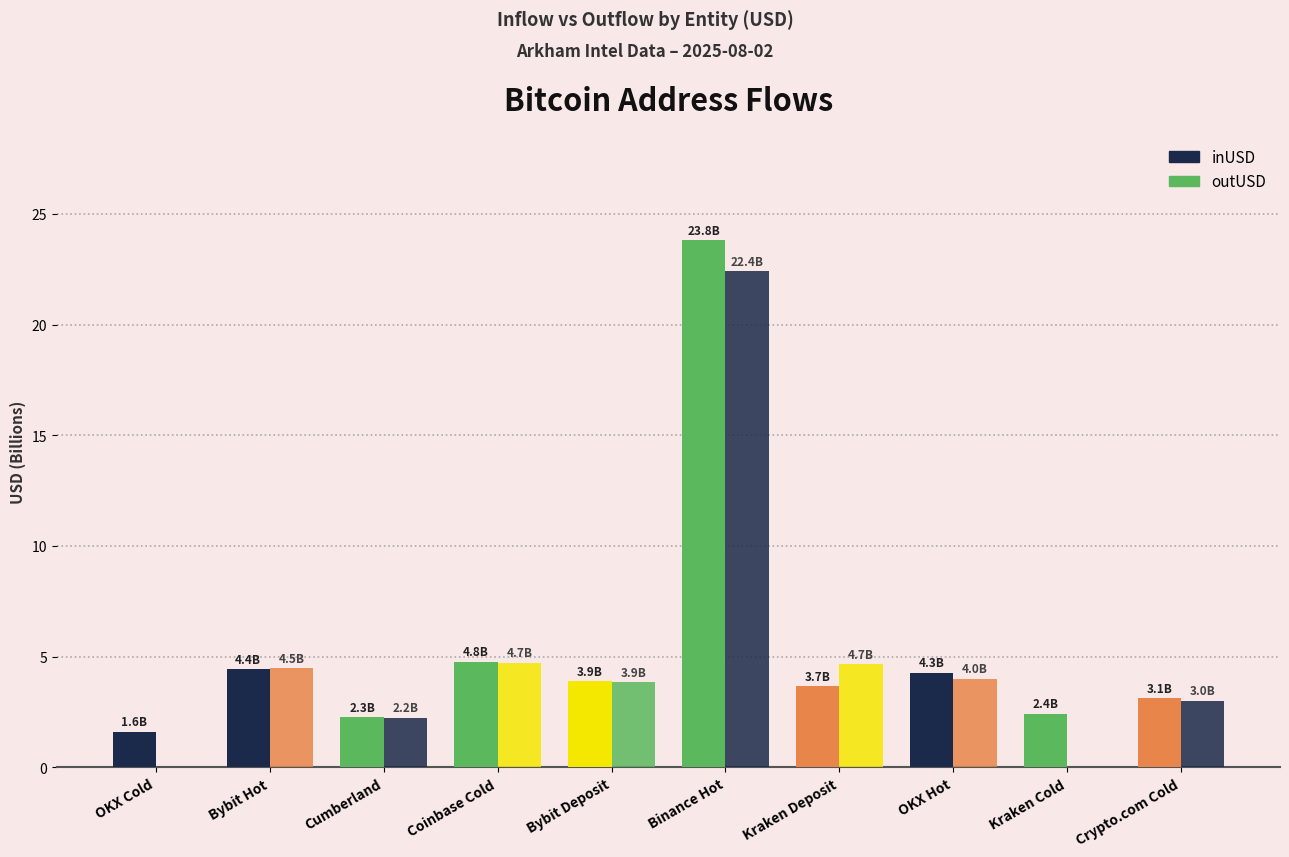

How many categories are shown in the chart?

10